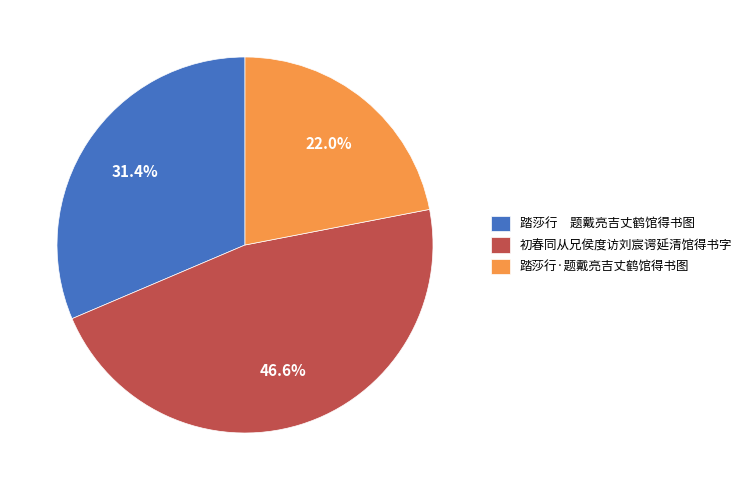

Does any single category account for the majority?

No